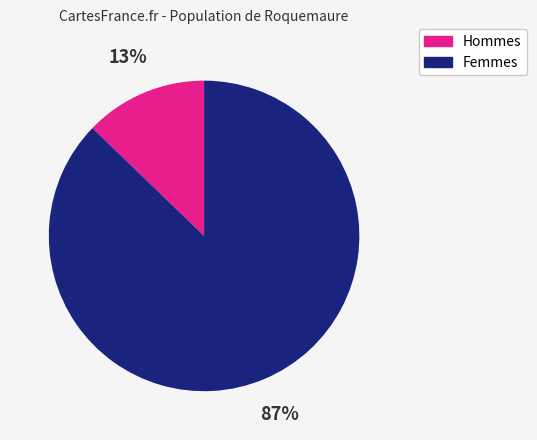

How many segments does this pie chart have?

2